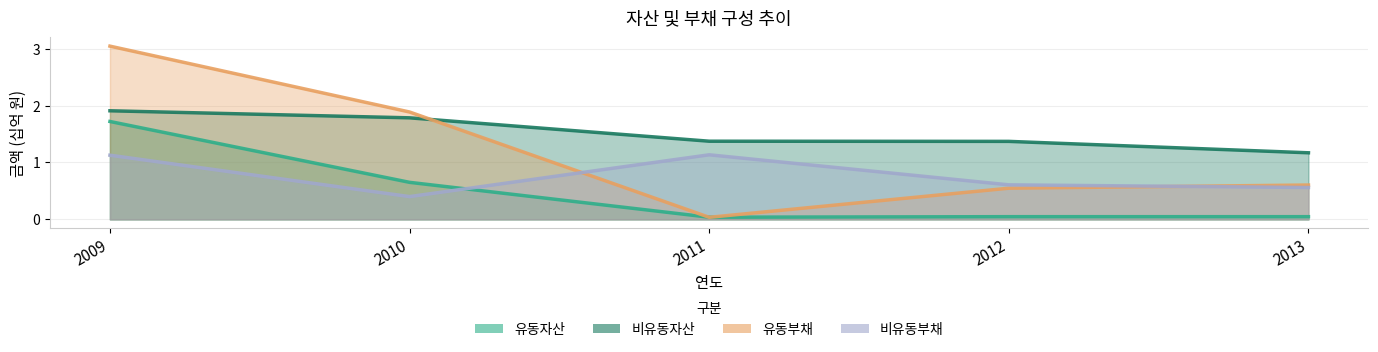

Is it true that 비유동자산 equals 1.9 at 2009?

True